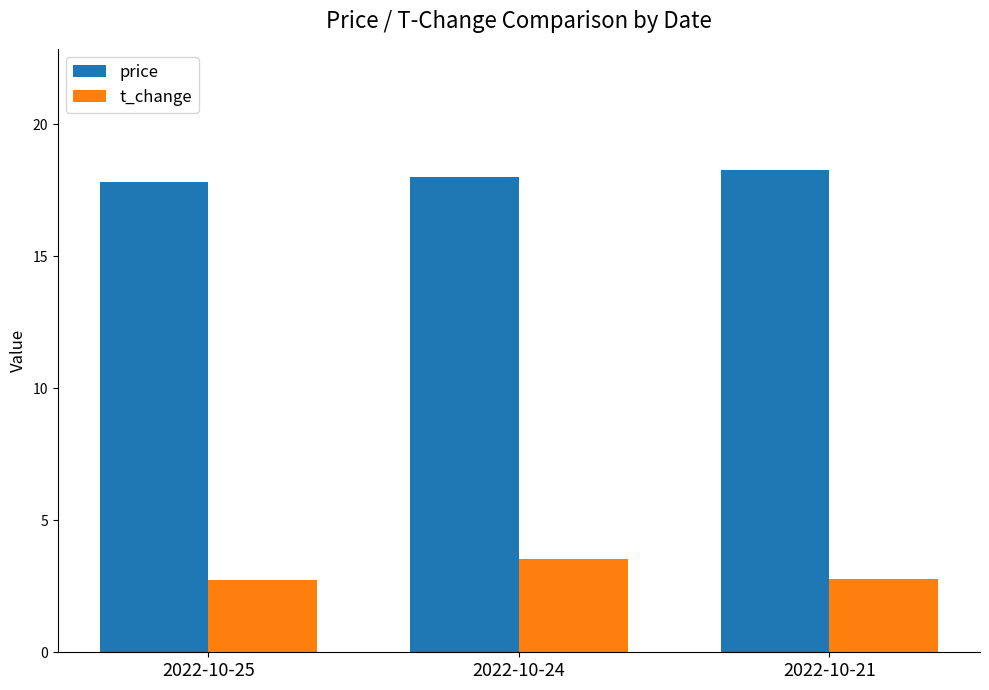

Rank the series by their maximum value, from lowest to highest.

t_change, price